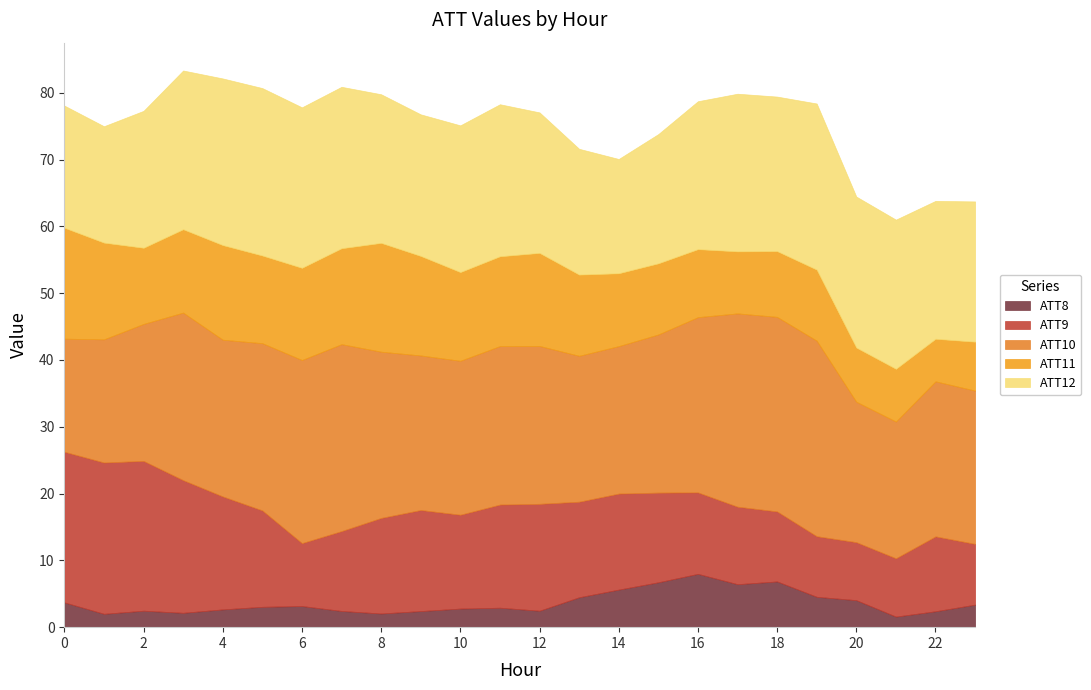

What is the highest value of the ATT8 series?

8.0